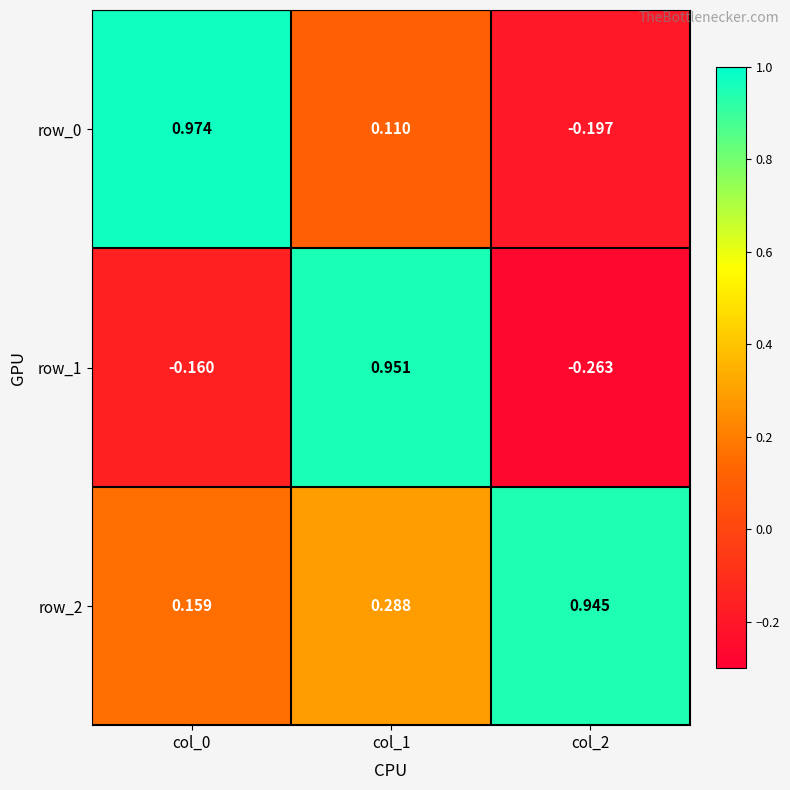

Which series changed the most between col_1 and col_2?

row_1